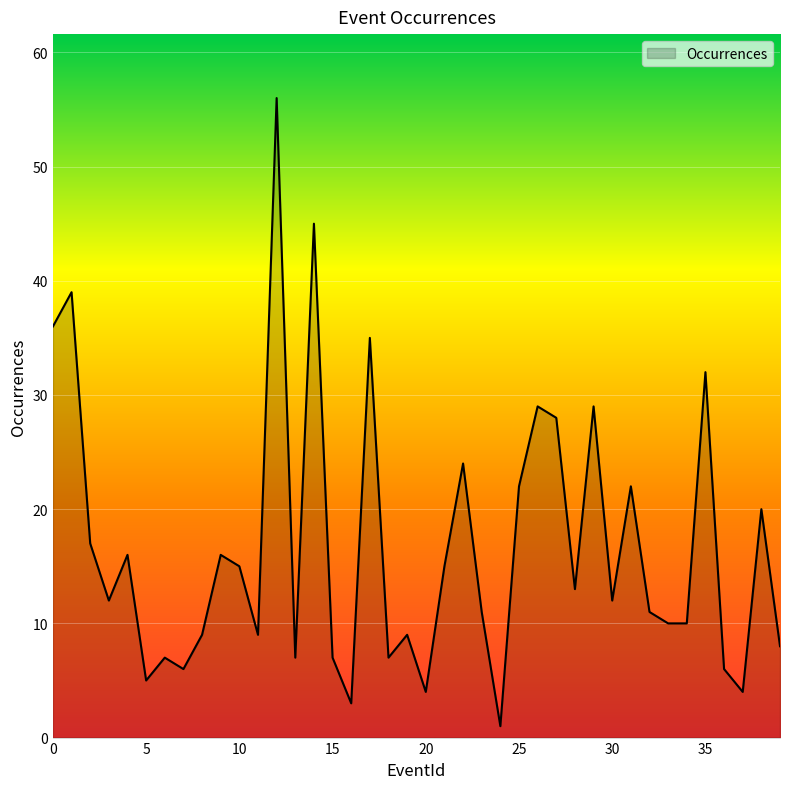

What is the difference between the maximum and minimum values?

55